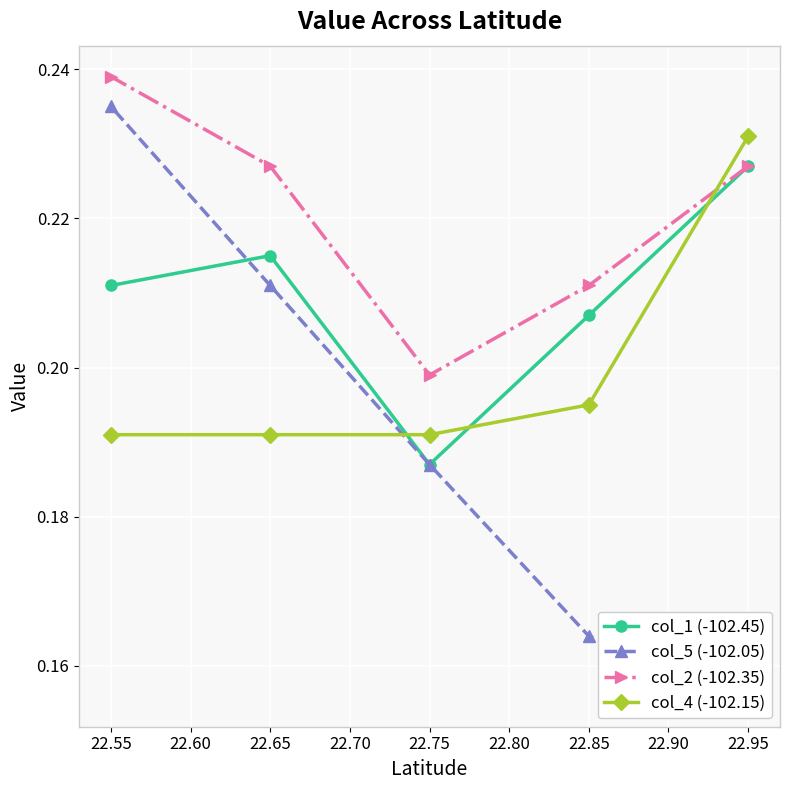

At which label does col_2 (-102.35) reach its peak?

22.55